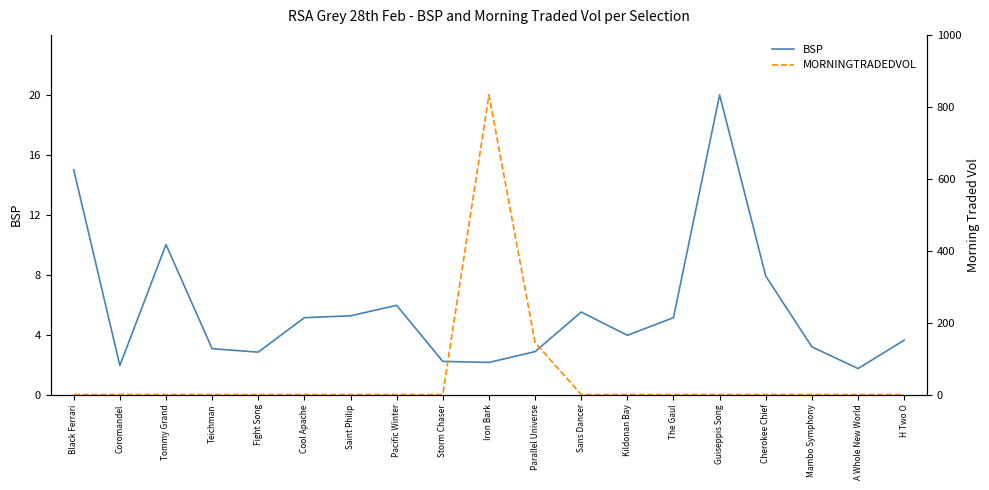

Which series has the largest range (max minus min)?

MORNINGTRADEDVOL